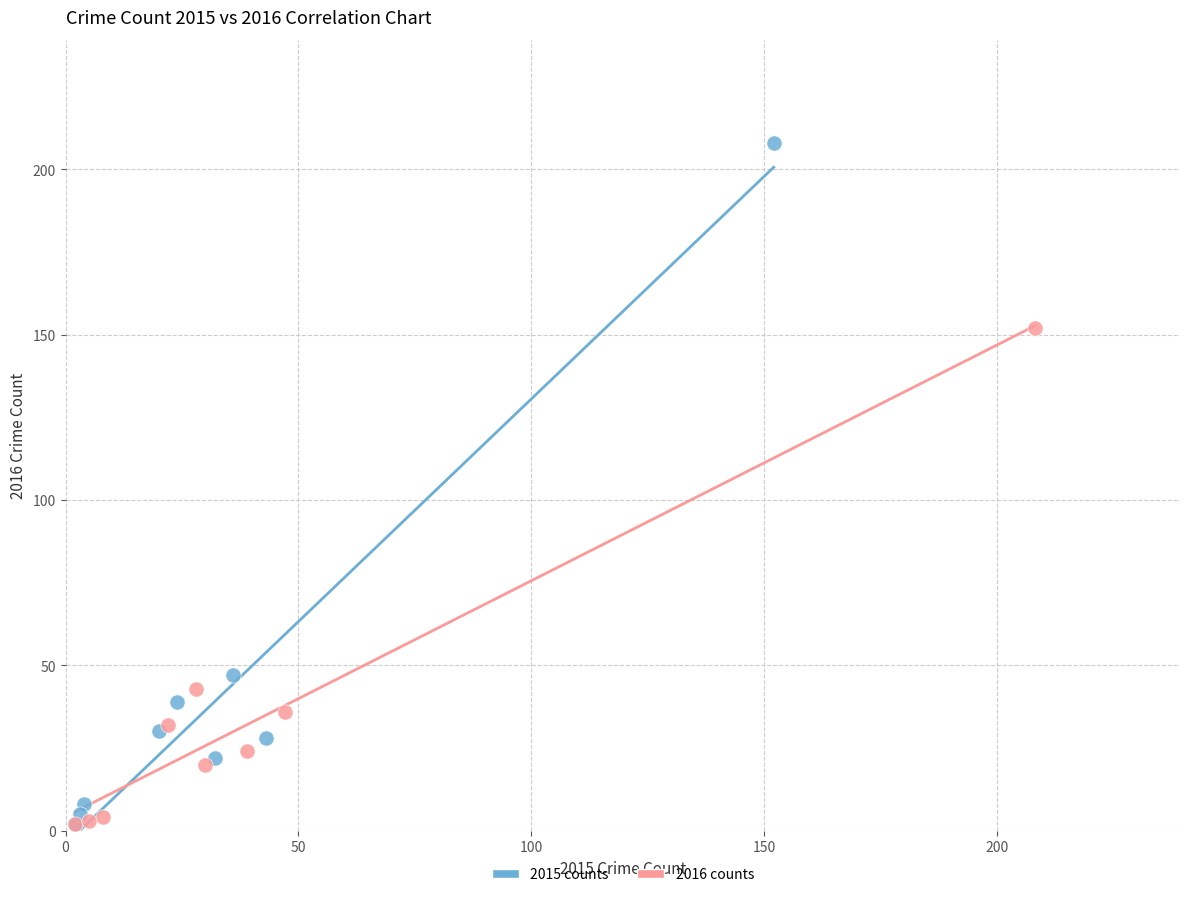

Which series has the largest Y range (max minus min)?

2015 counts